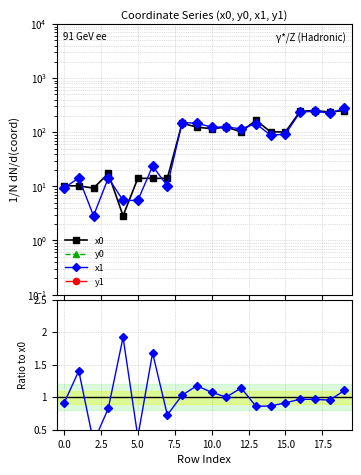

How many interior local peaks does the y0 series have?

5